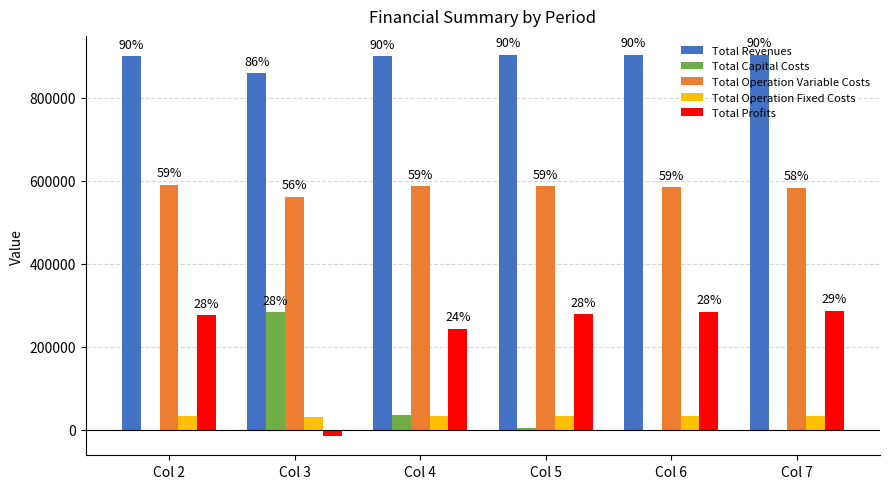

Which series has the largest range (max minus min)?

Total Profits